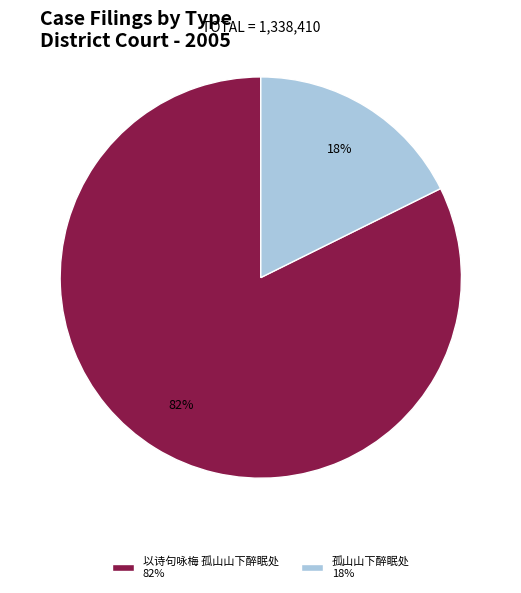

Between 孤山山下醉眠处 and 以诗句咏梅 孤山山下醉眠处, which is larger?

以诗句咏梅 孤山山下醉眠处